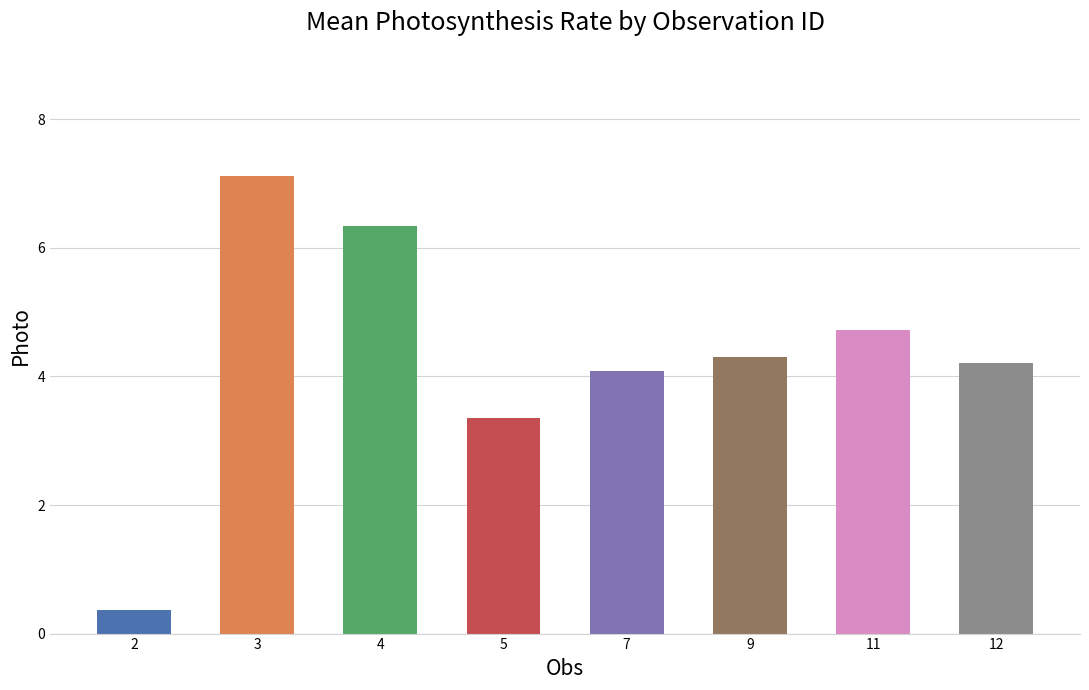

The chart shows a value of 2.1 at 5. True or false?

False